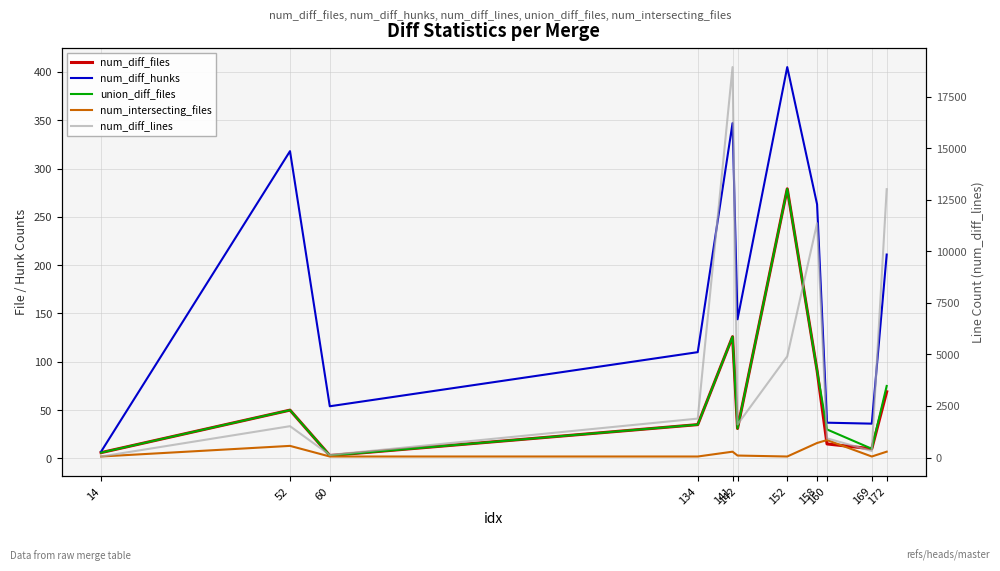

Rank the series at 14 from highest to lowest value.

num_diff_lines, num_diff_hunks, num_diff_files, union_diff_files, num_intersecting_files